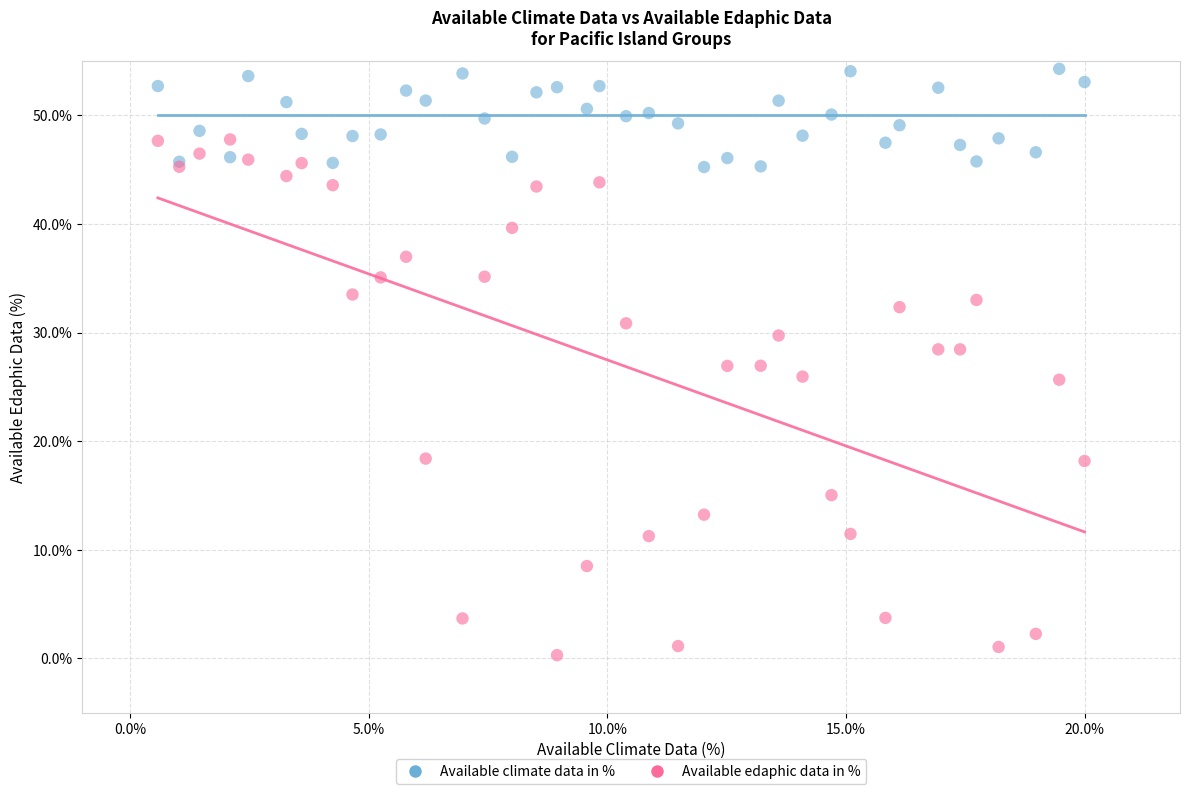

Which series has the widest spread of Y values?

Available edaphic data in %